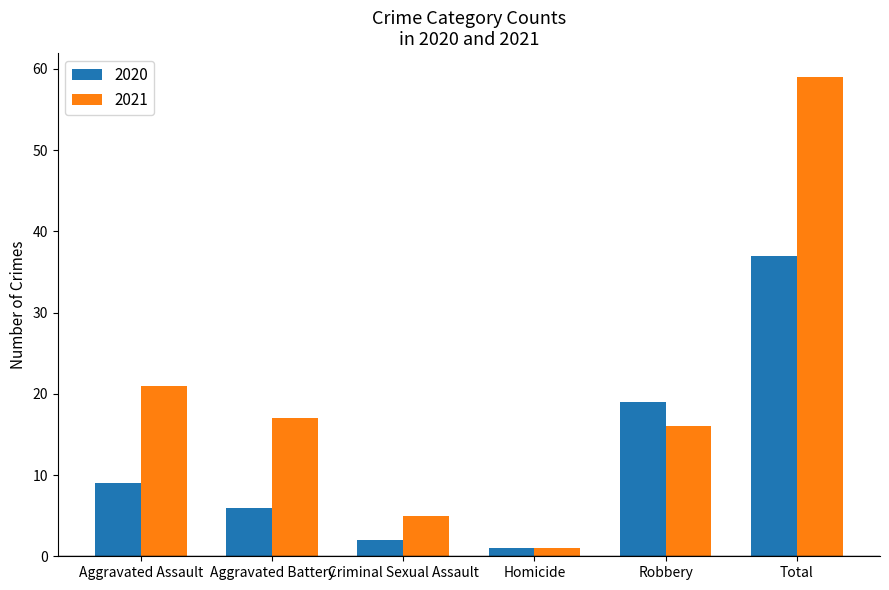

The 2021 series shows 17 at Aggravated Battery. True or false?

True